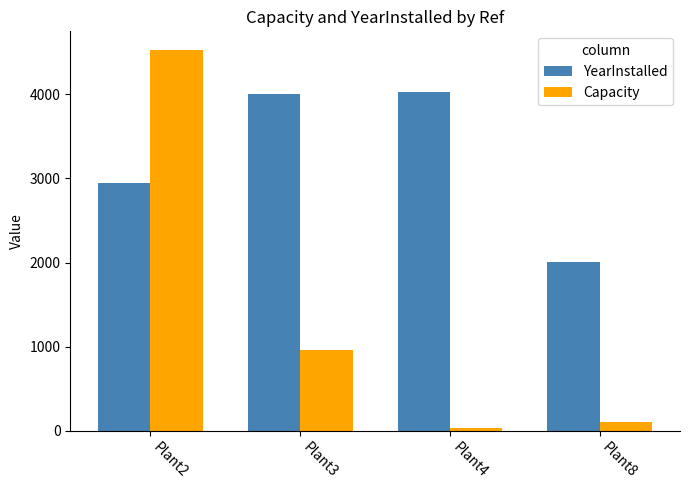

The YearInstalled series shows 4002.0 at Plant3. True or false?

True